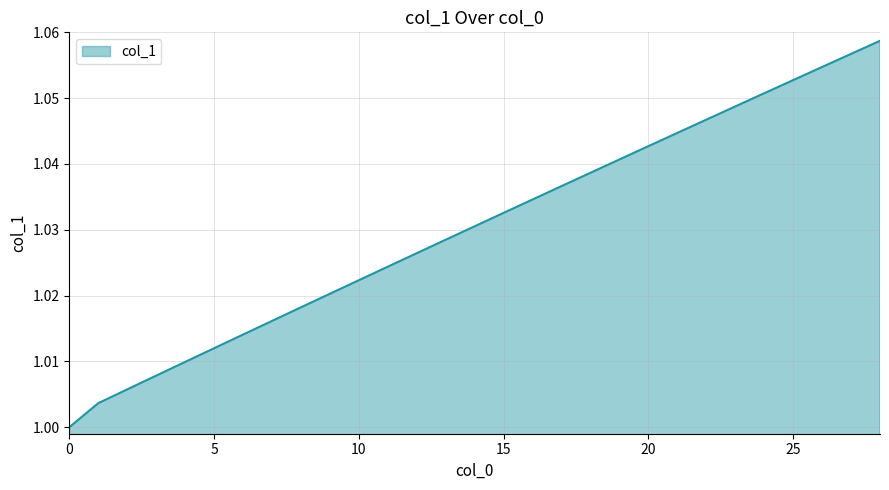

Rank the categories by value from lowest to highest.

0, 1, 2, 3, 4, 5, 6, 7, 8, 9, 10, 11, 12, 13, 14, 15, 16, 17, 18, 19, 20, 21, 22, 23, 24, 25, 26, 27, 28